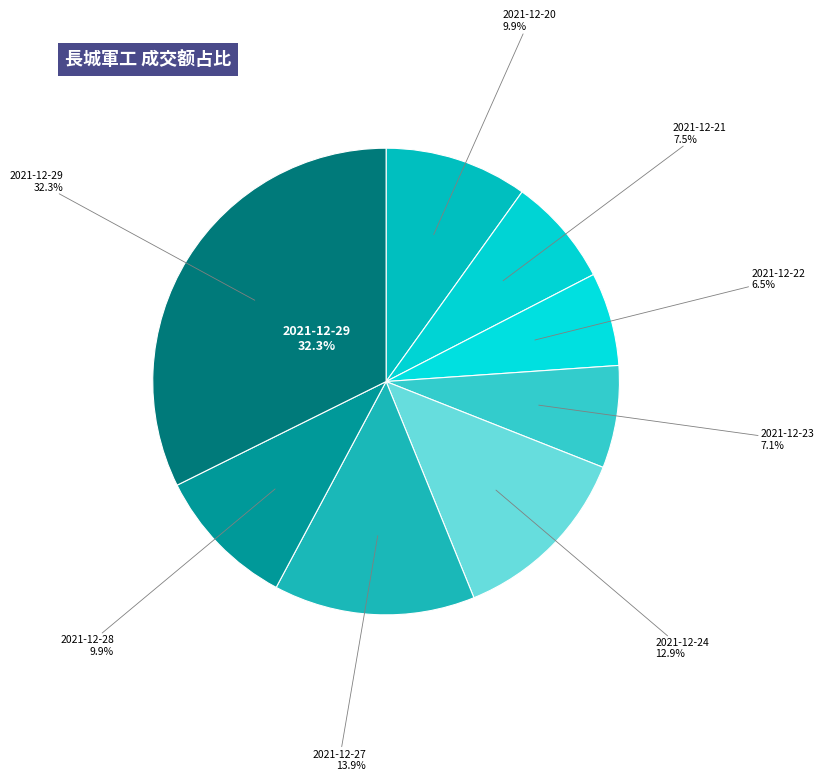

Does any single category account for the majority?

No